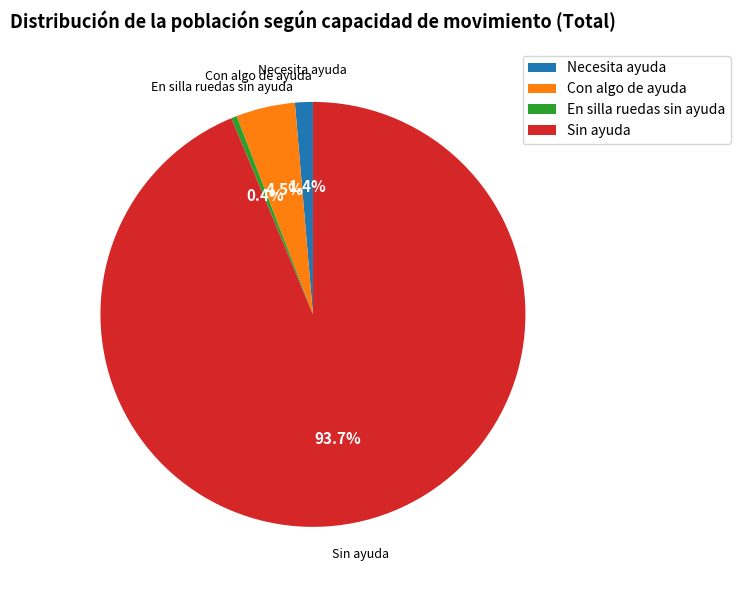

What is the ratio of the value at En silla ruedas sin ayuda to the value at Con algo de ayuda?

0.1